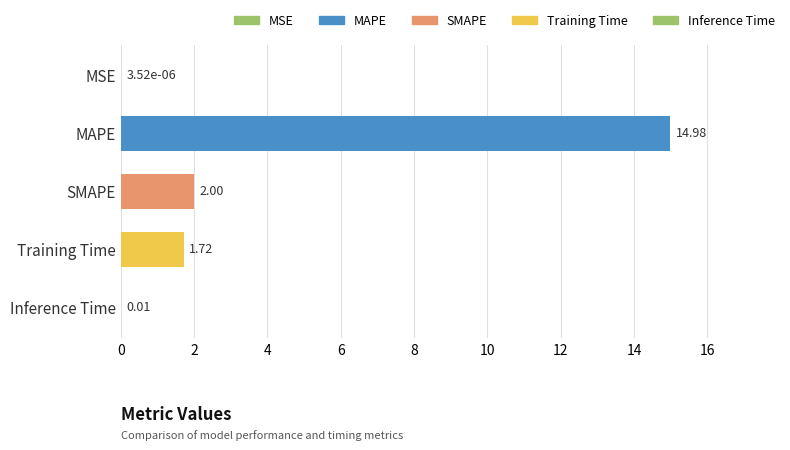

Where is the data nearest to the value 7?

SMAPE